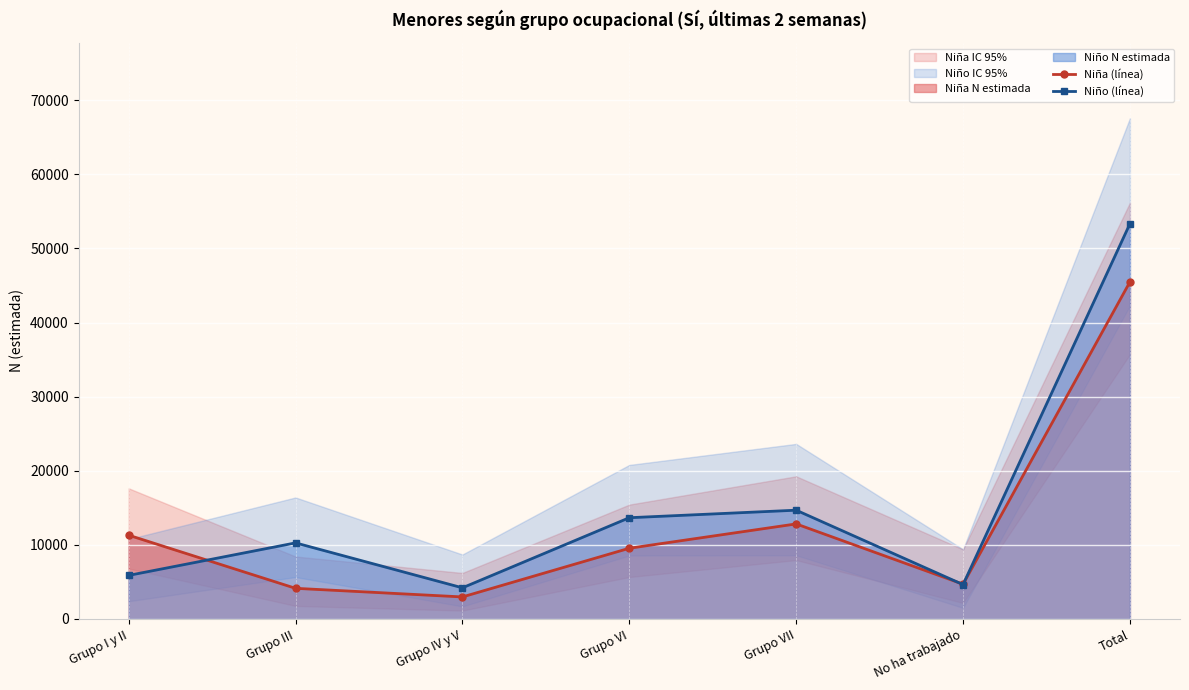

At which category is the sum across all series the highest?

Total